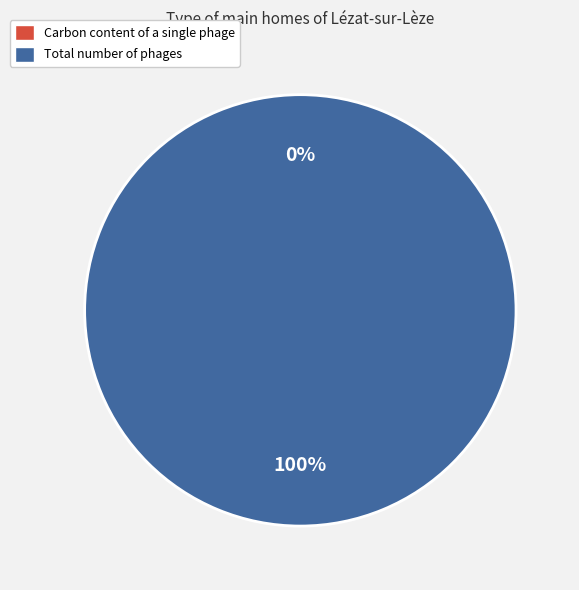

Does Carbon content of a single phage represent more than half of the total?

No